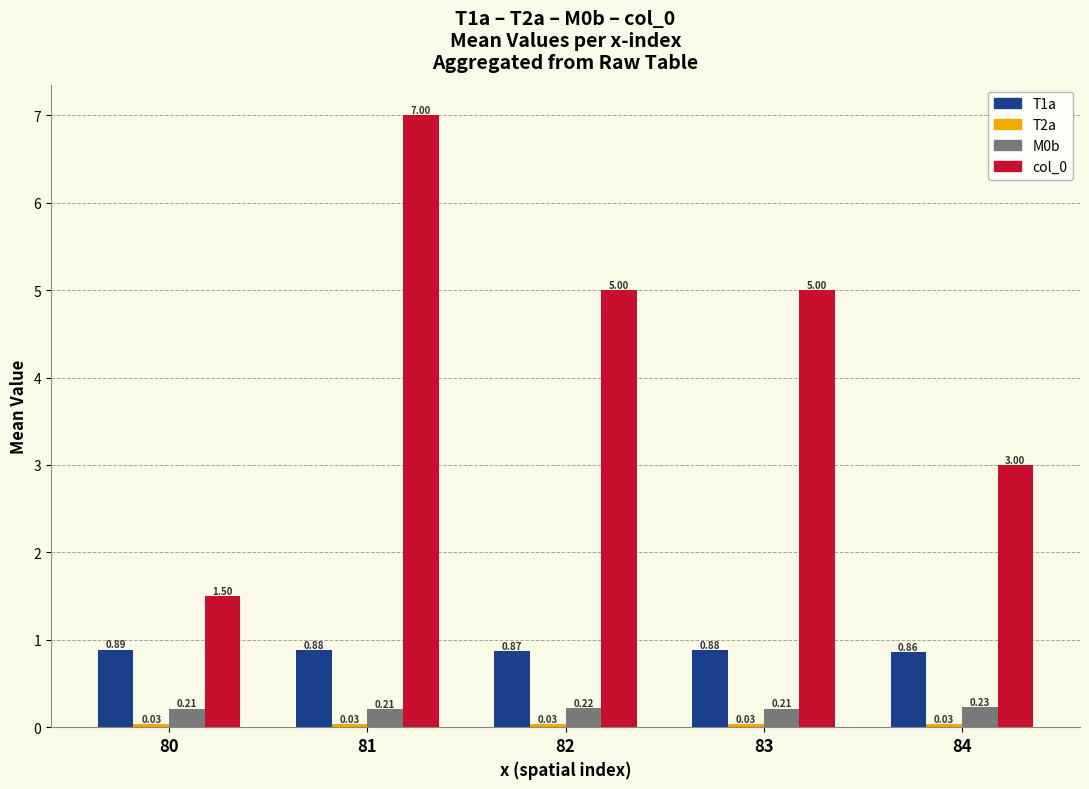

What is the difference between the col_0 values at 83 and 84?

2.0